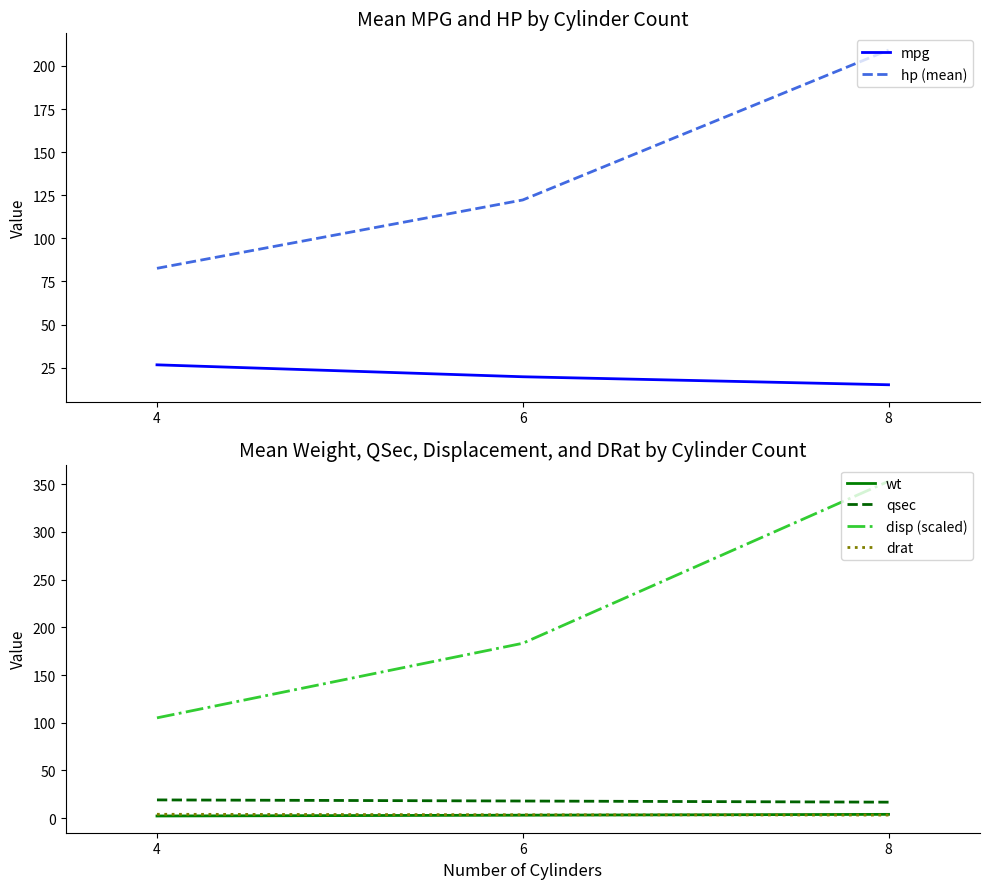

The drat series shows 1.1 at 8. True or false?

False